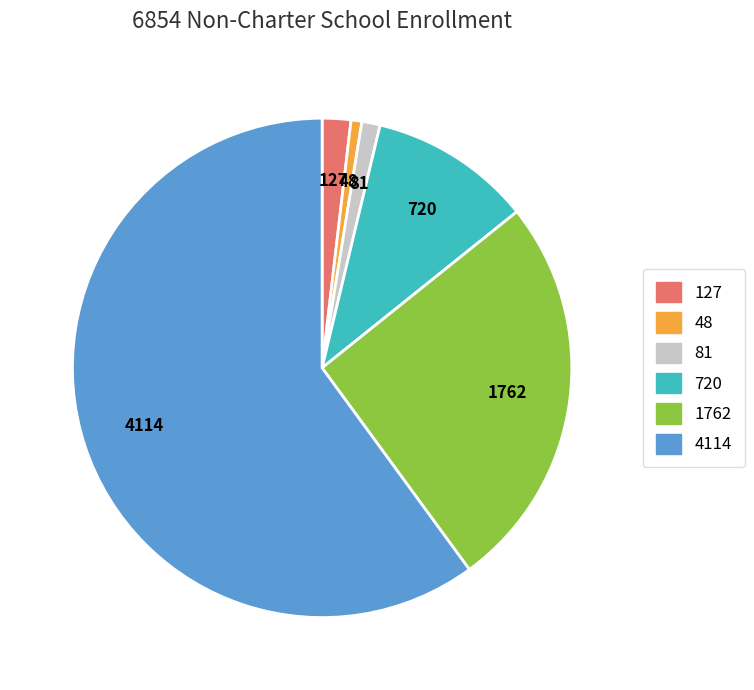

Is there a majority slice in this chart?

Yes